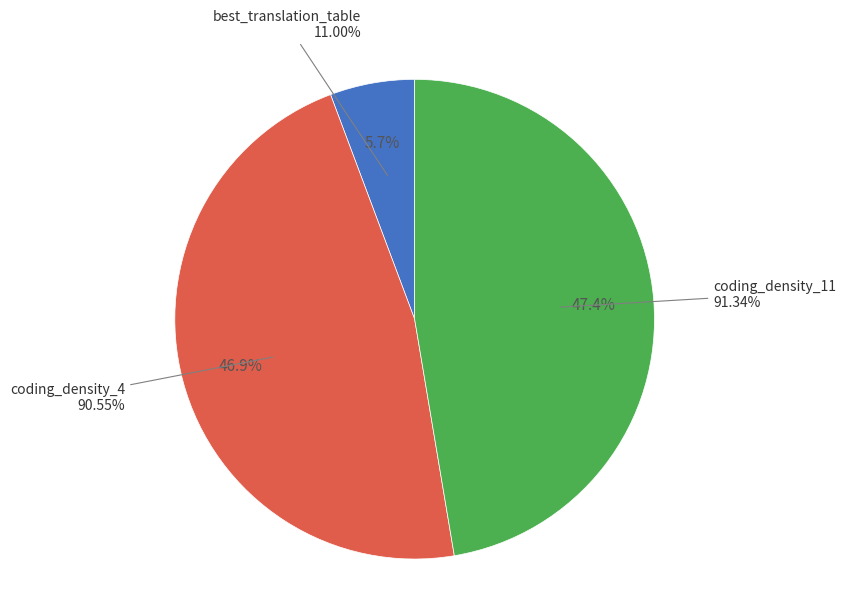

True or false: coding_density_4 accounts for 47% of the total.

True